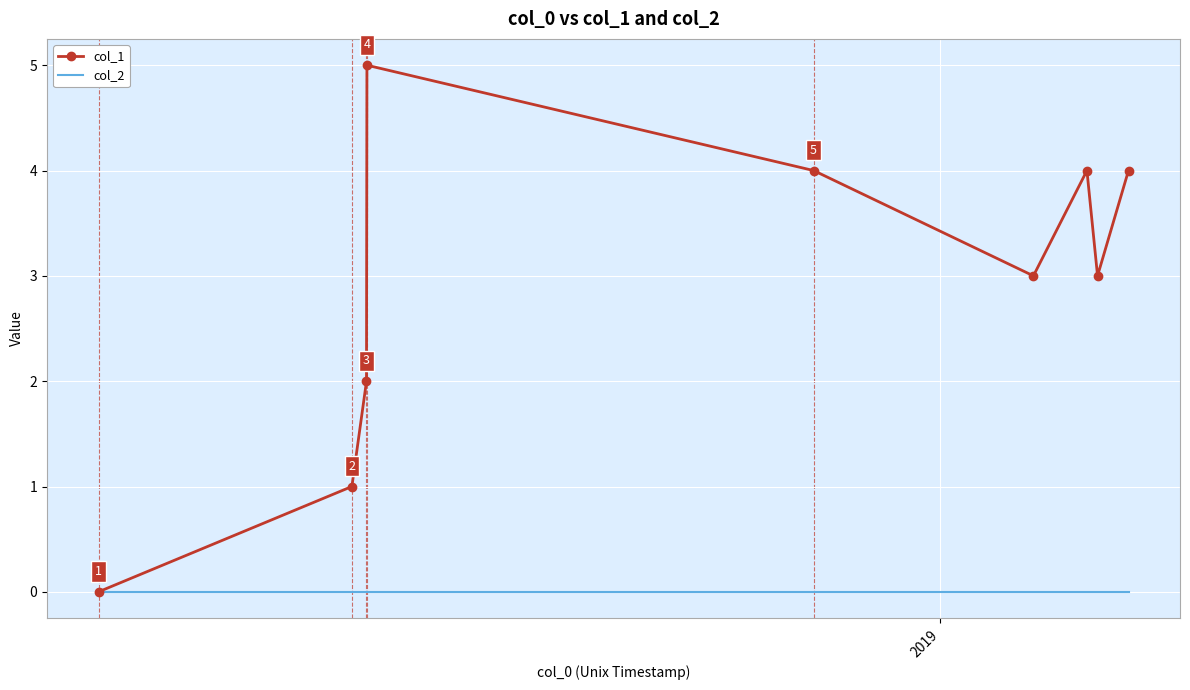

Which series has the largest range (max minus min)?

col_1